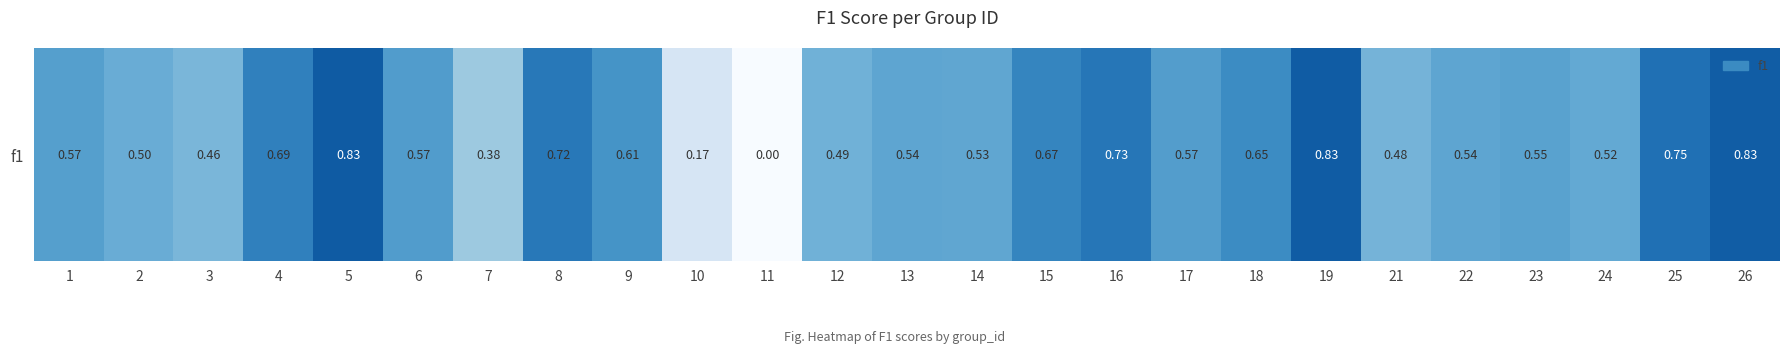

List the labels in order of value, smallest first.

11, 10, 7, 3, 21, 12, 2, 24, 14, 22, 13, 23, 1, 17, 6, 9, 18, 15, 4, 8, 16, 25, 26, 19, 5